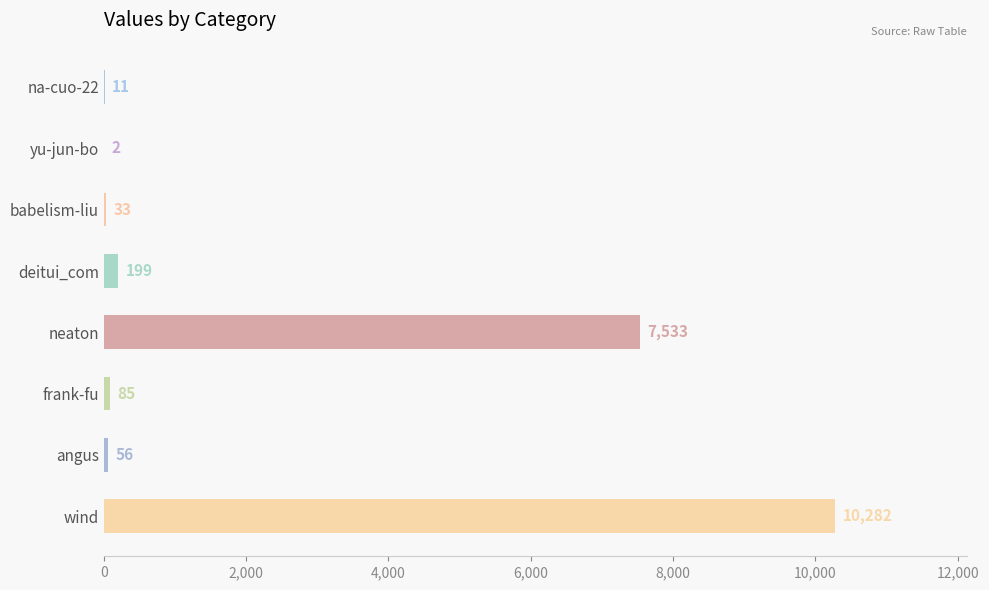

Count the number of data series in this chart.

1